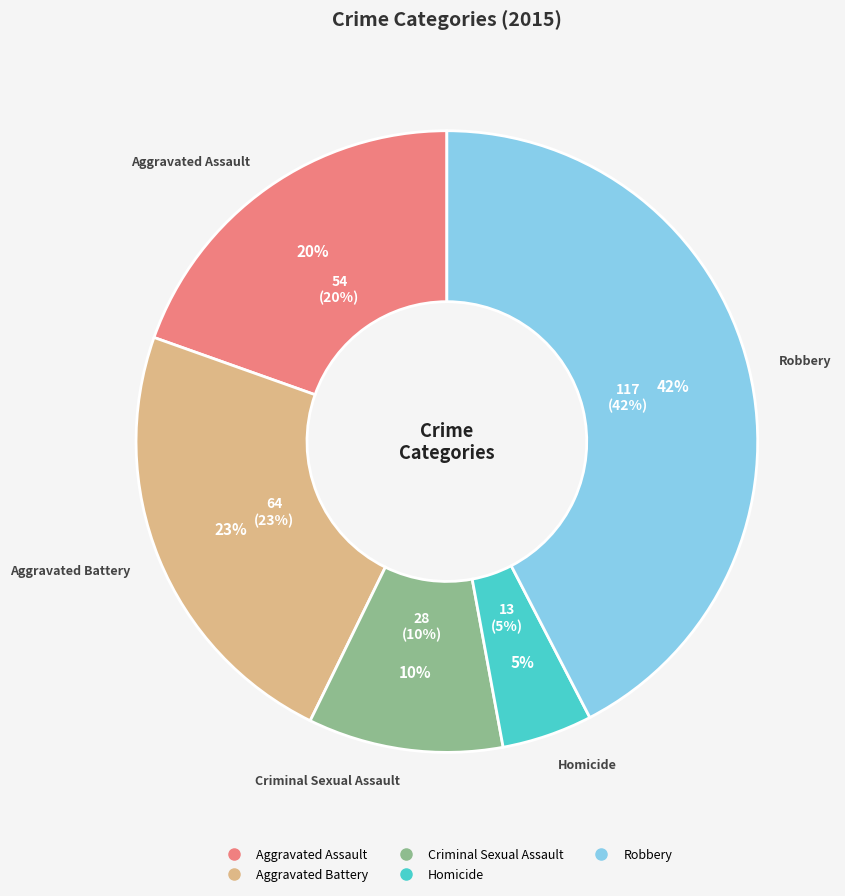

Is it true that Aggravated Assault is 20% of the pie?

True